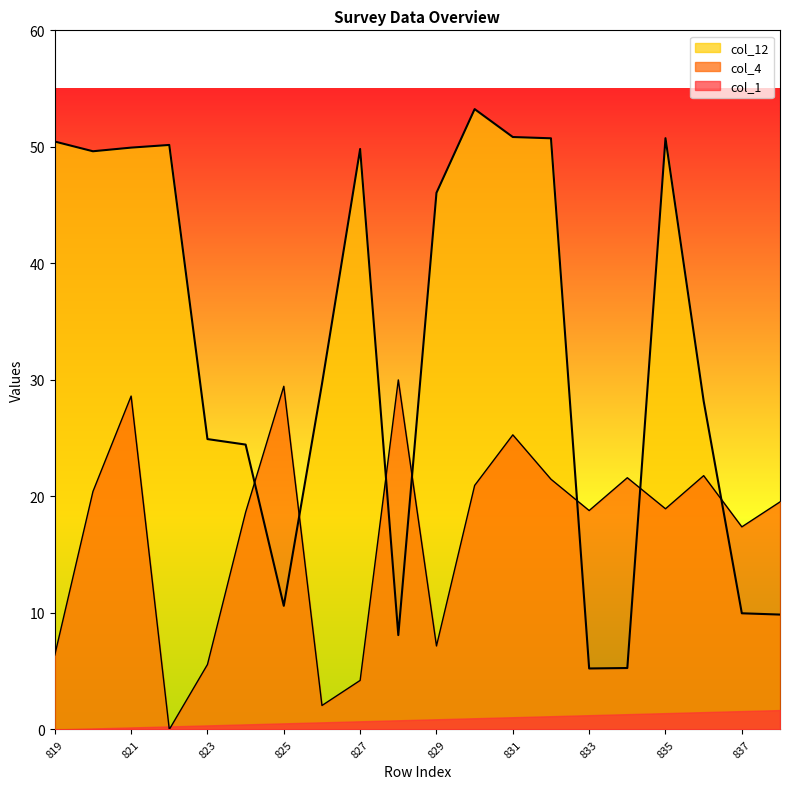

What is the greatest value displayed?

53.2